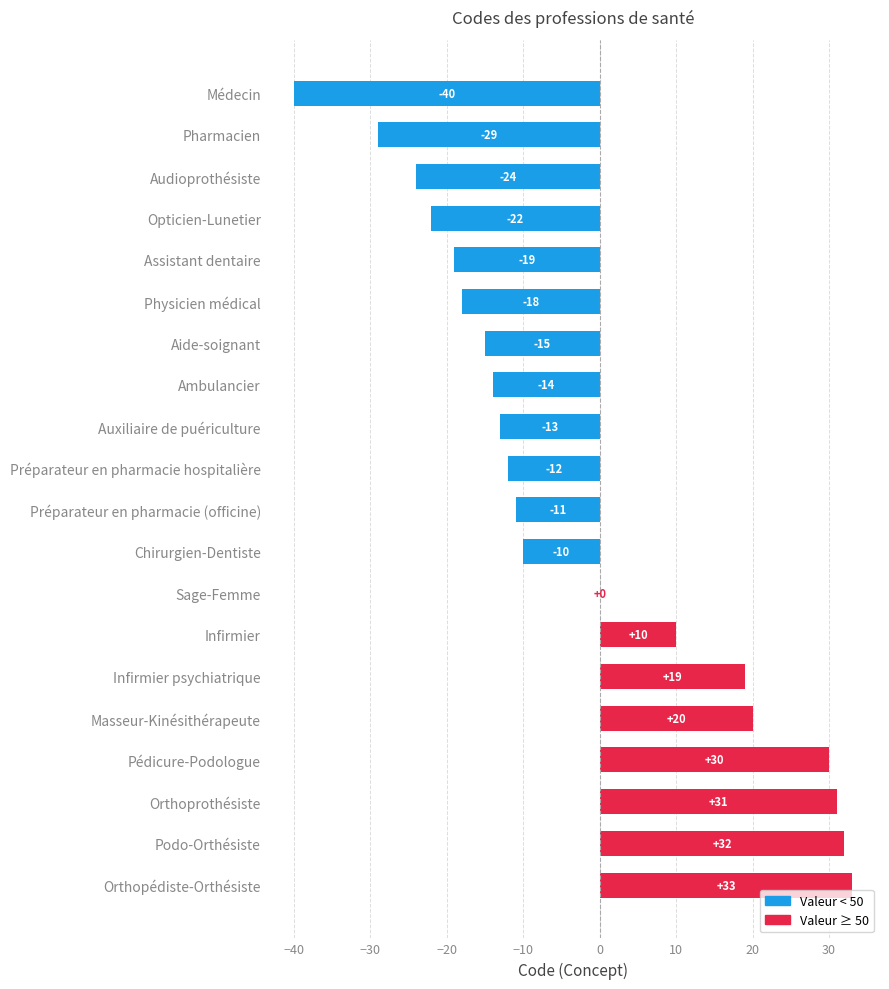

The chart shows a value of -27 at Physicien médical. True or false?

False